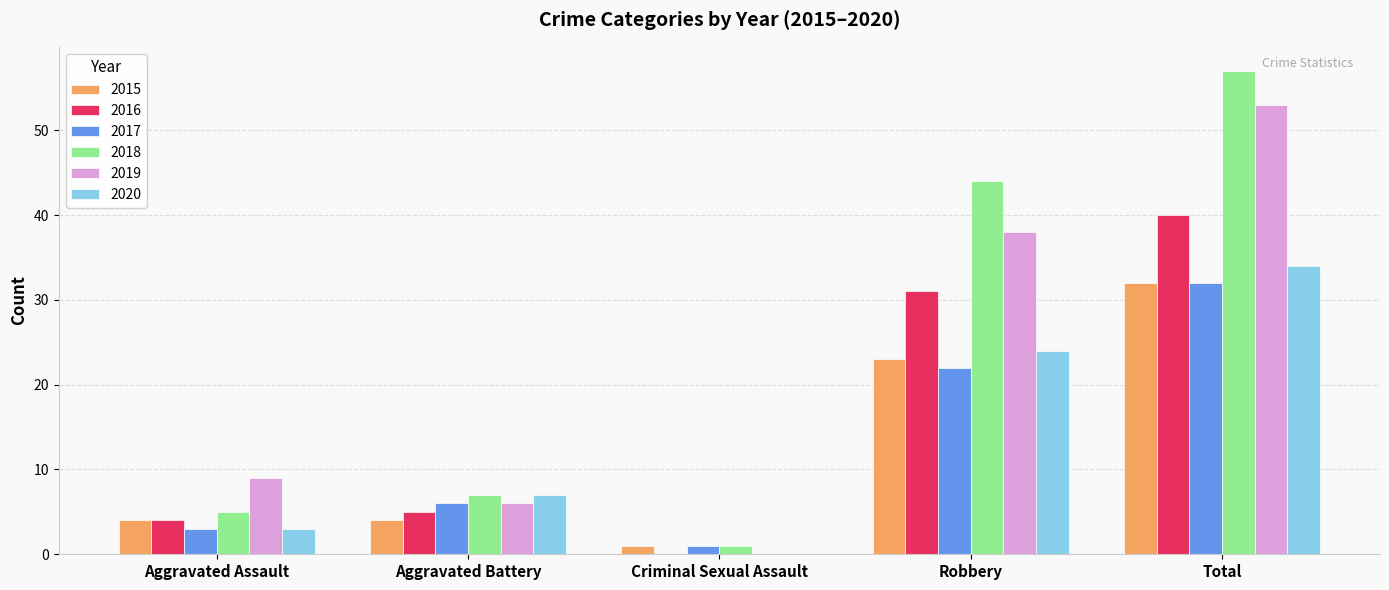

What is the sum of all 2017 values?

64